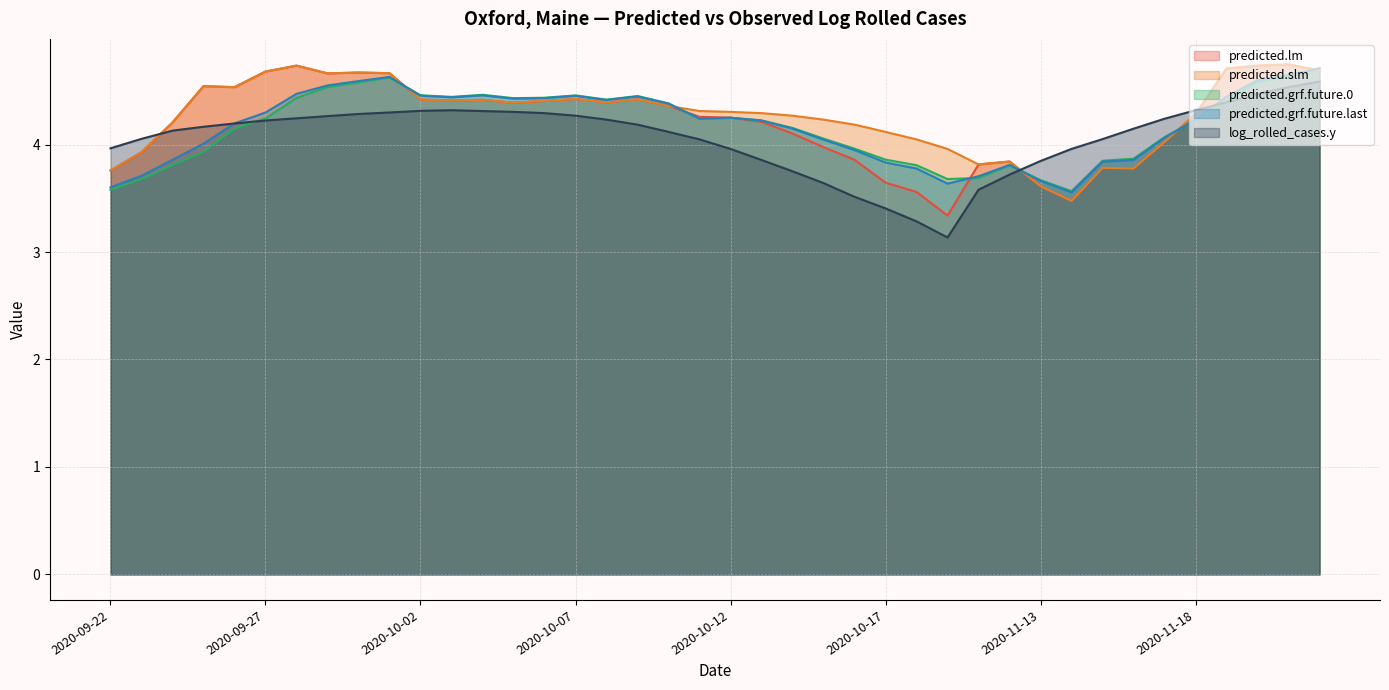

List the series in order of their peak value, lowest first.

log_rolled_cases.y, predicted.grf.future.last, predicted.grf.future.0, predicted.slm, predicted.lm